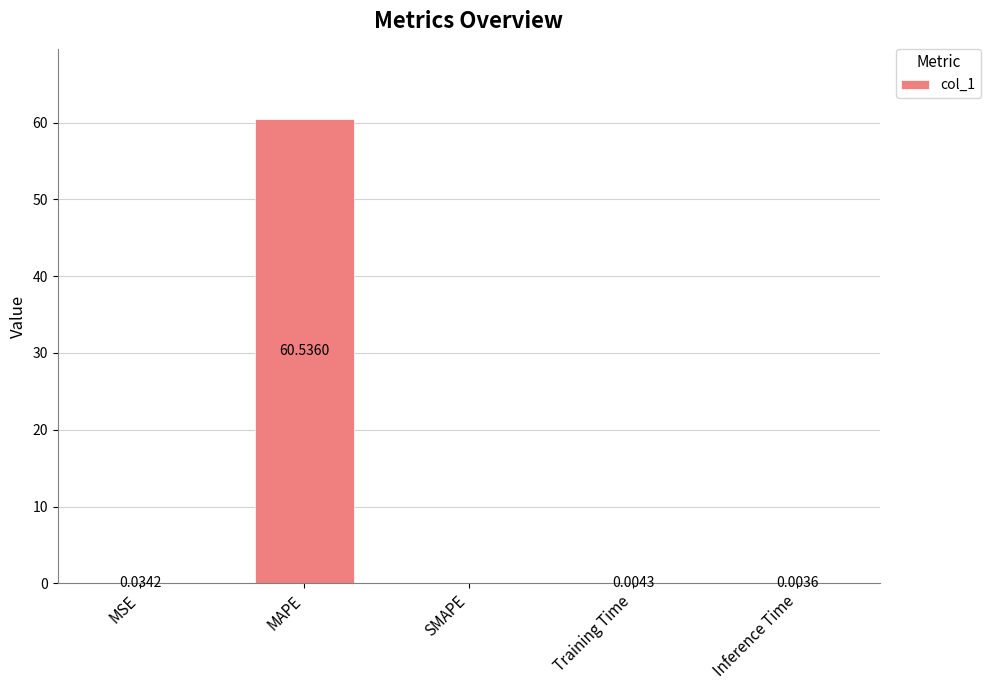

At which category does the chart reach its peak across all series?

MAPE